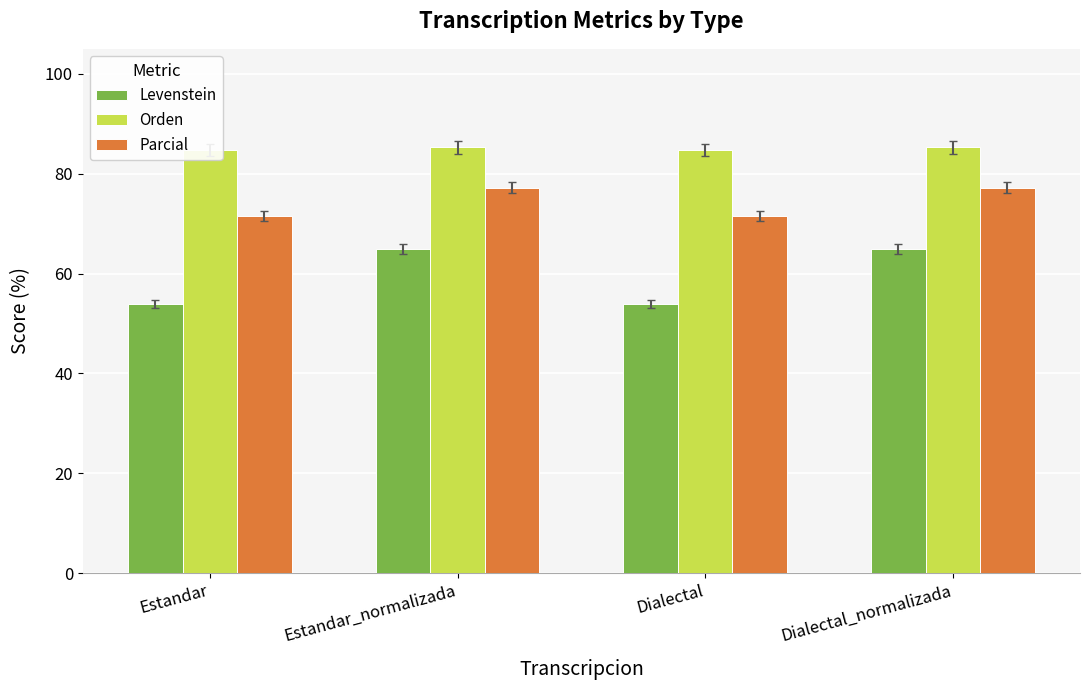

Count the Orden values in the range 84 to 85.

2